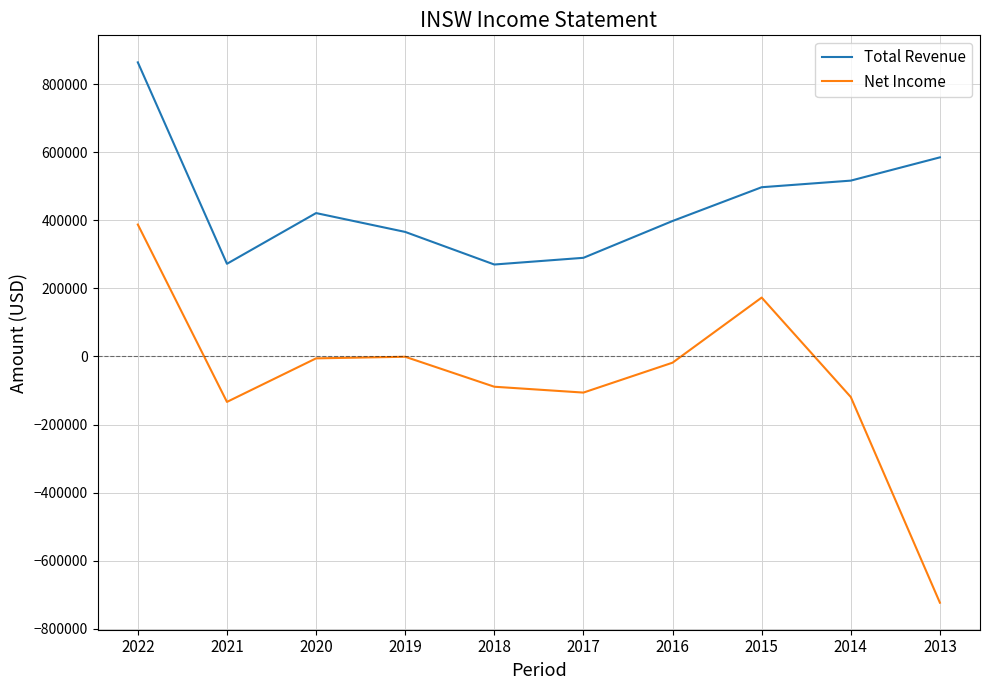

What are all the series names shown in the legend?

Total Revenue, Net Income